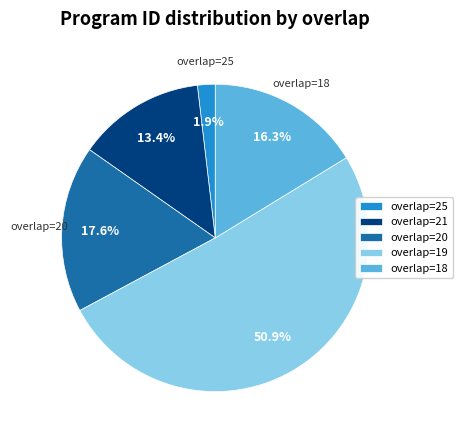

Does any single category account for the majority?

Yes